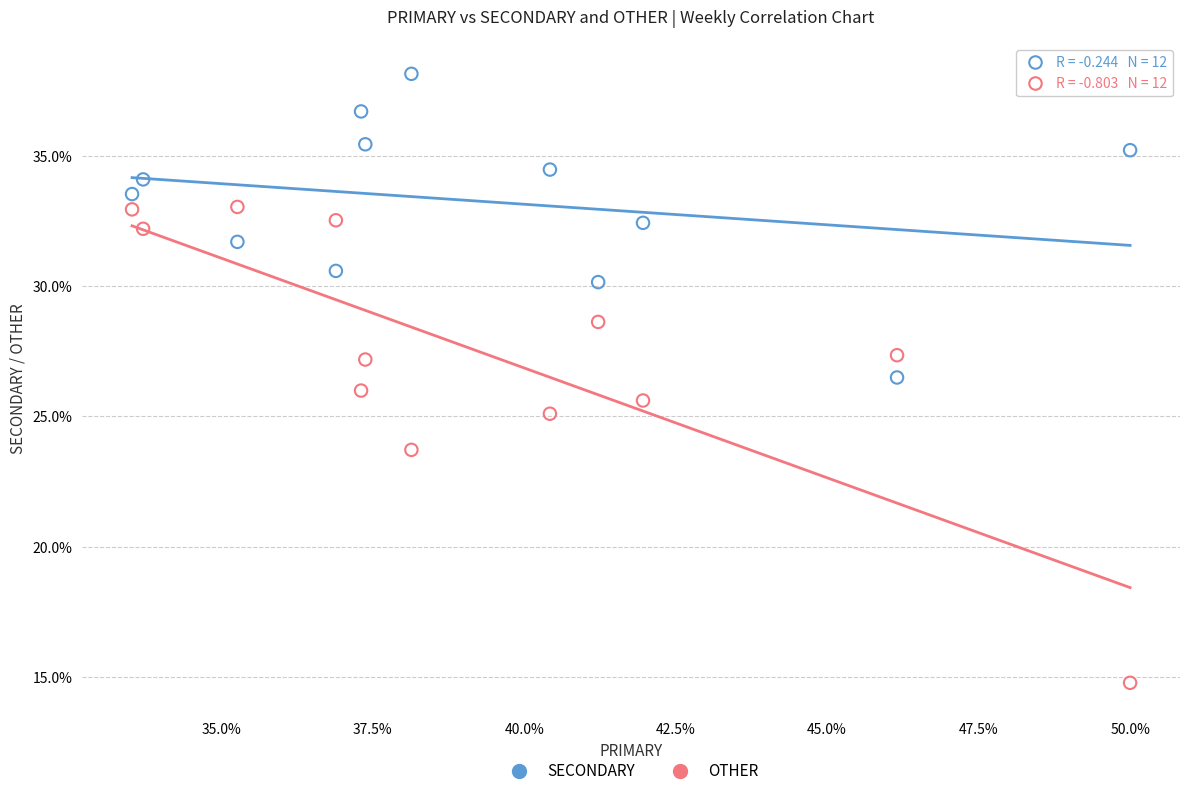

What are all the series names shown in the legend?

SECONDARY, OTHER